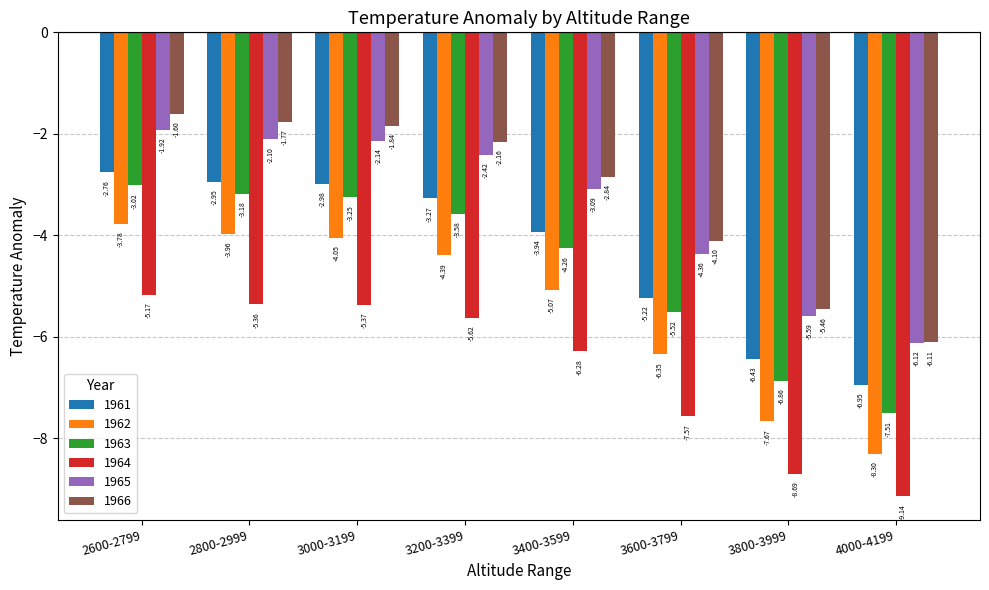

Is the value of 1961 at 2800-2999 greater than the value of 1963 at 2600-2799?

Yes